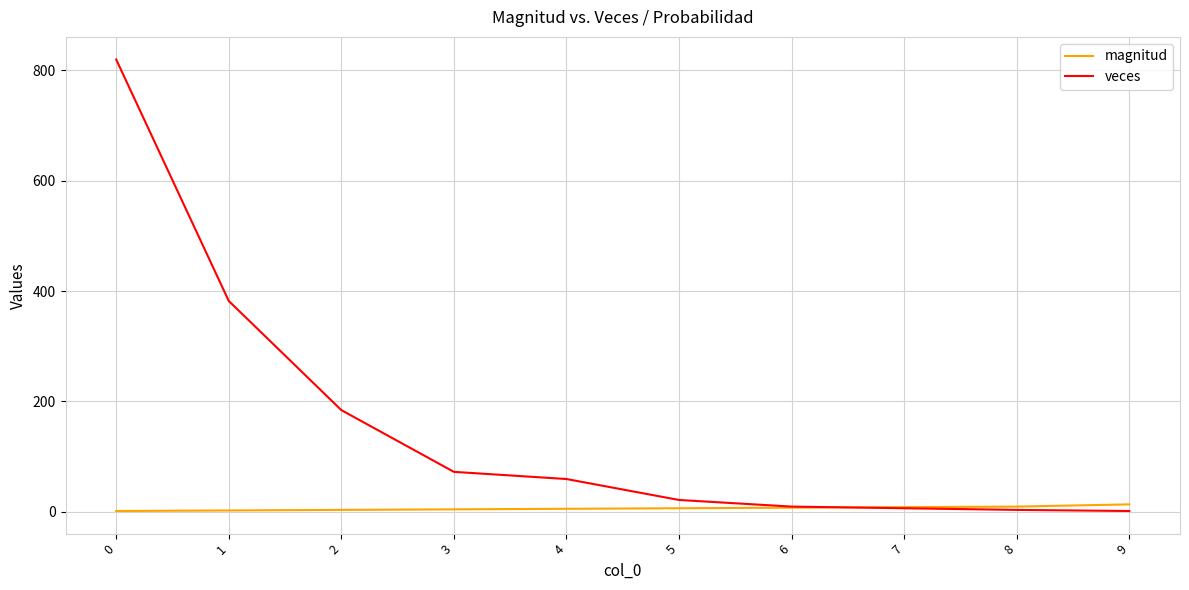

Which series has the largest total across all categories?

veces